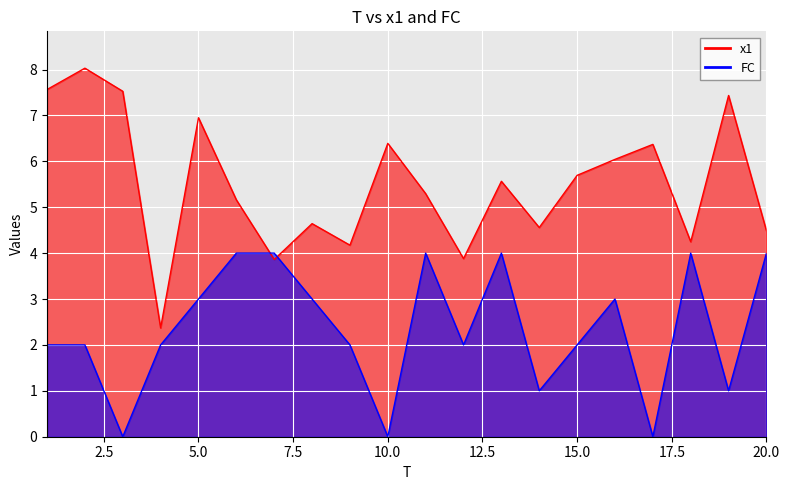

What is the greatest value displayed?

8.0